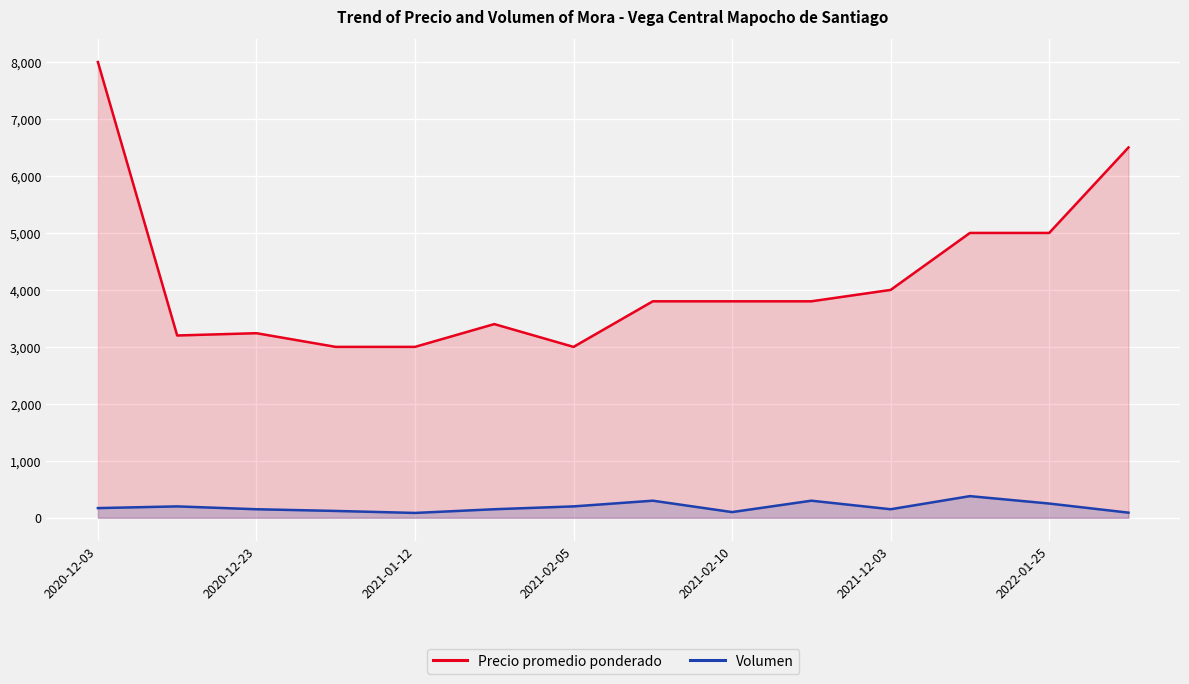

The value of Precio promedio ponderado at 2021-02-05 is 2089. True or false?

False